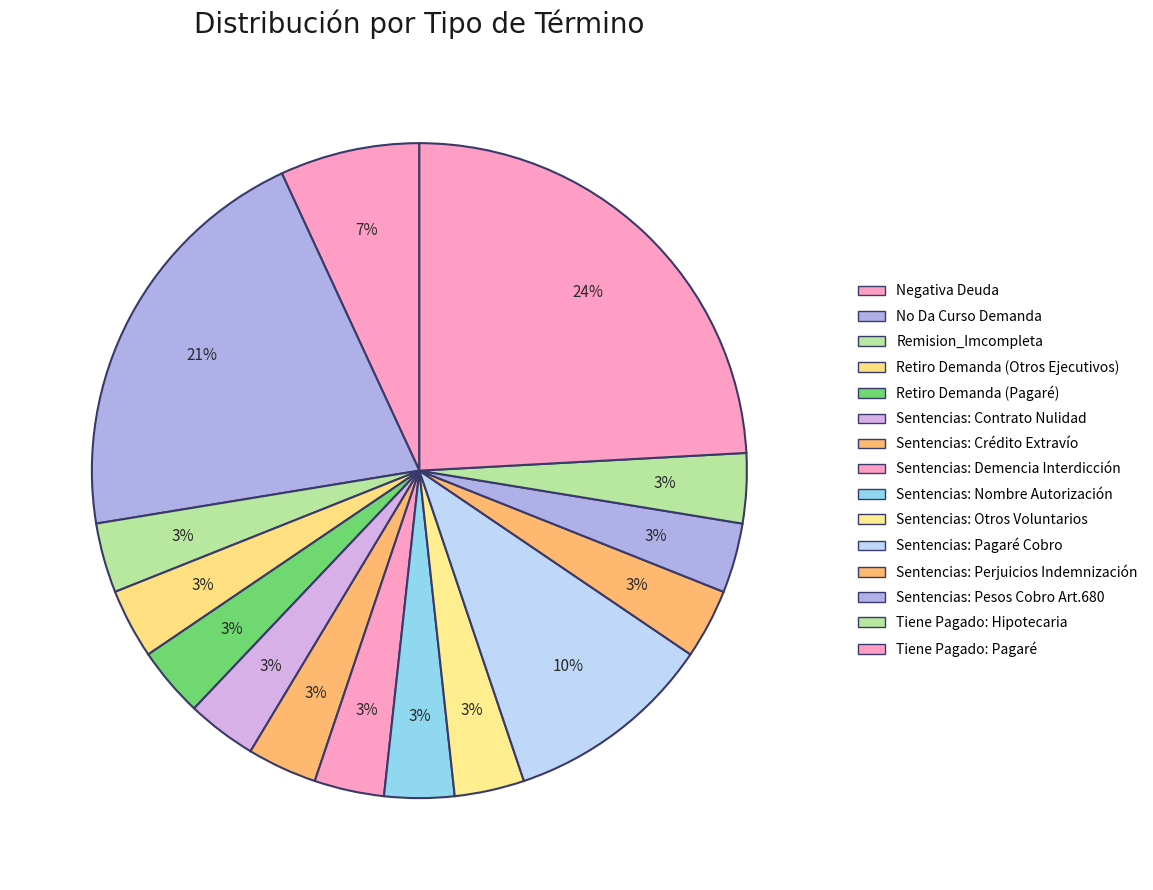

To the nearest percent, what percentage of the pie is Sentencias: Otros Voluntarios?

3%